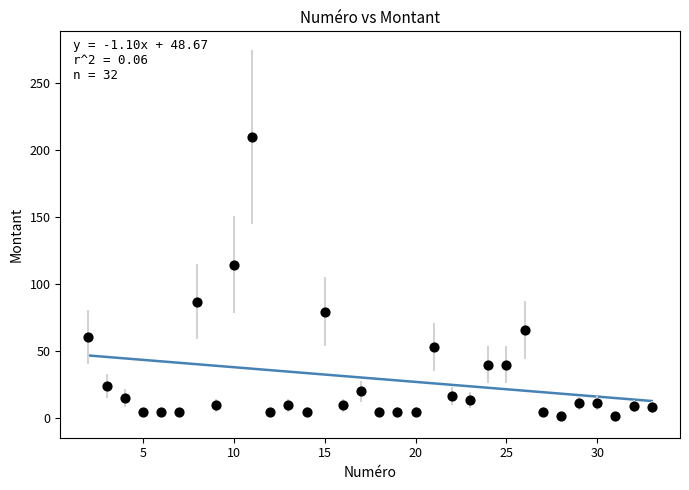

What is the range of X values (max minus min)?

31.0